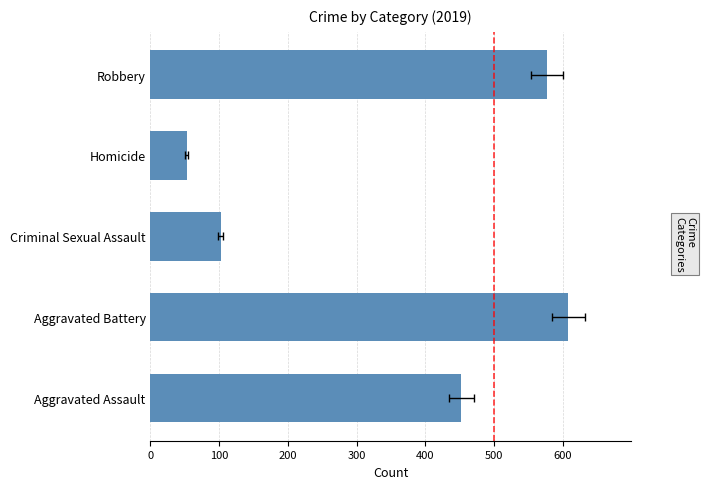

Between Criminal Sexual Assault and Aggravated Assault, which is larger?

Aggravated Assault